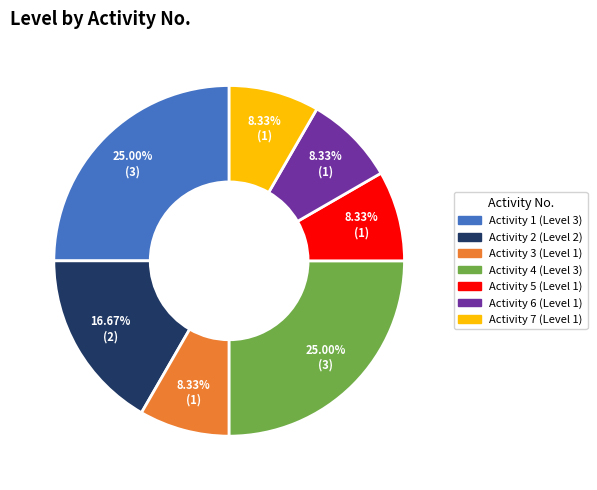

Does Activity 5 (Level 1) account for over 50% of the chart?

No